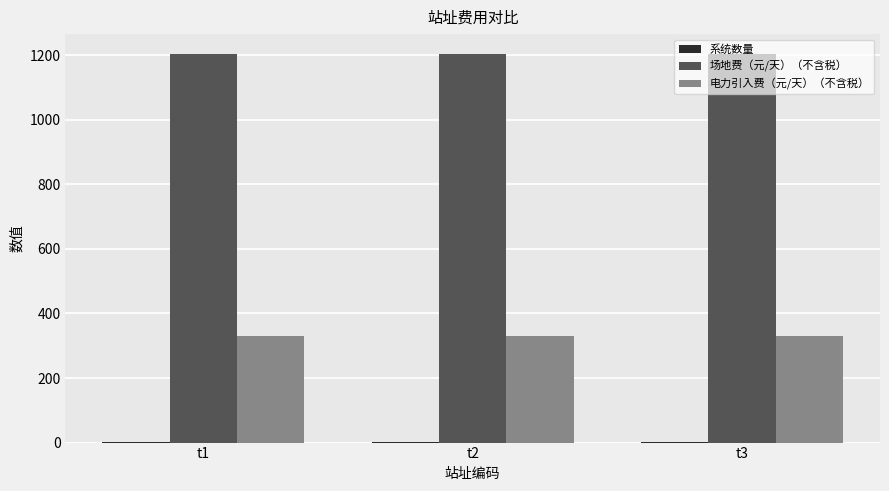

What is the maximum value for 电力引入费（元/天）（不含税）?

328.8